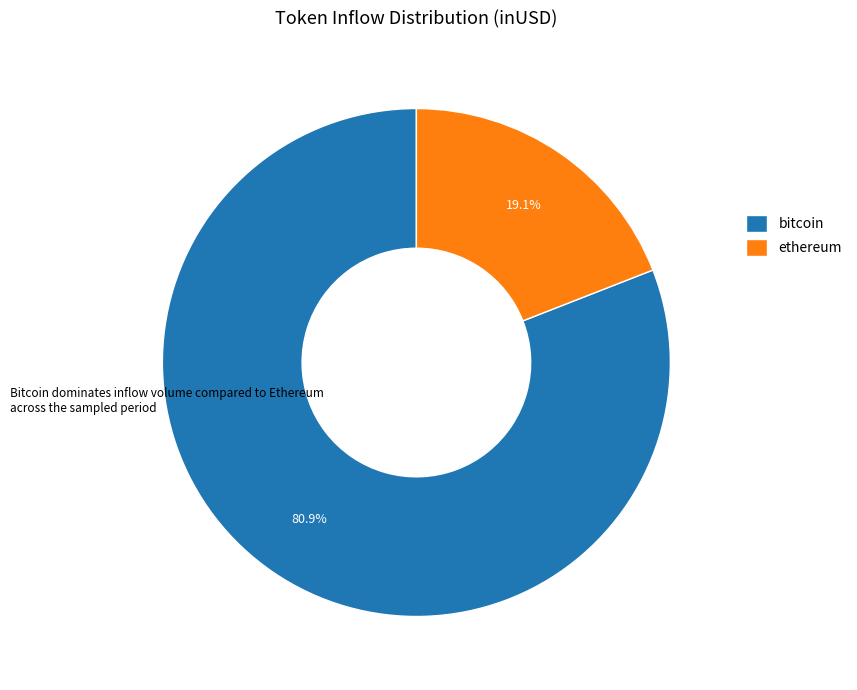

What percentage is NOT represented by bitcoin?

19.1%